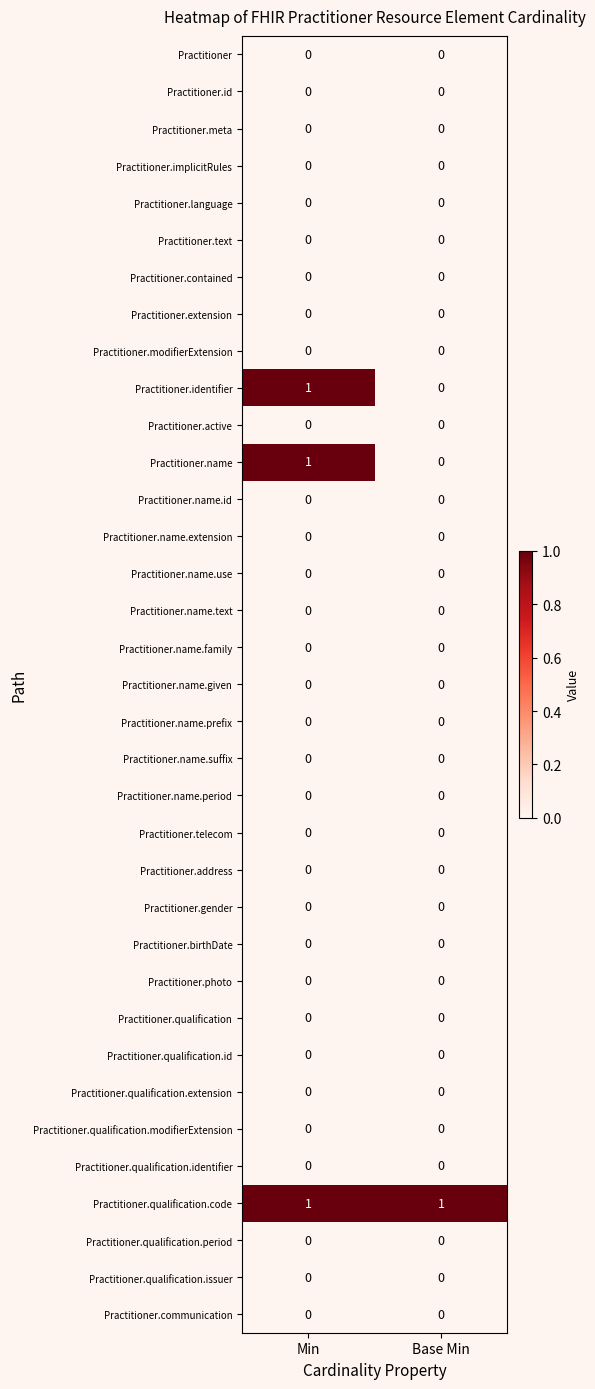

The value of Practitioner.modifierExtension at Base Min is 0. True or false?

True